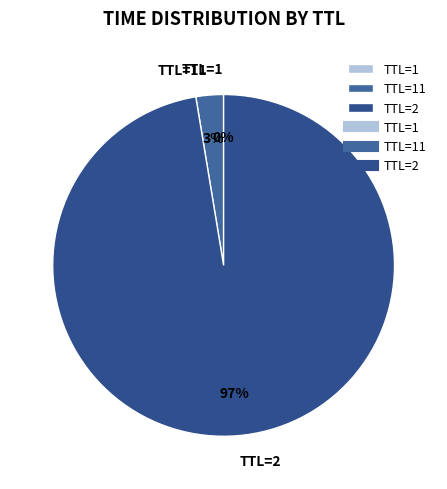

Does any single category account for the majority?

Yes